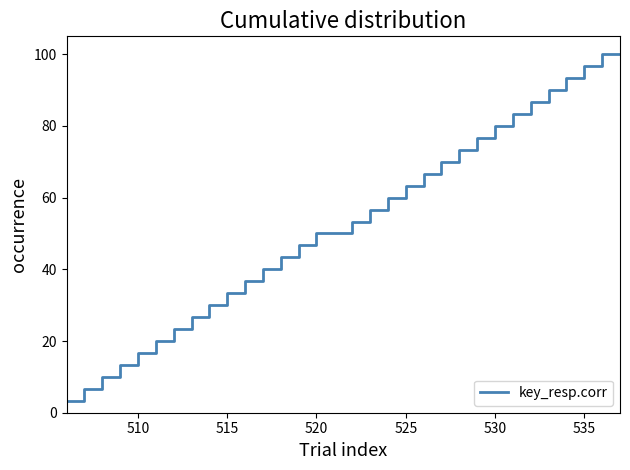

Count the number of categories in the chart.

32